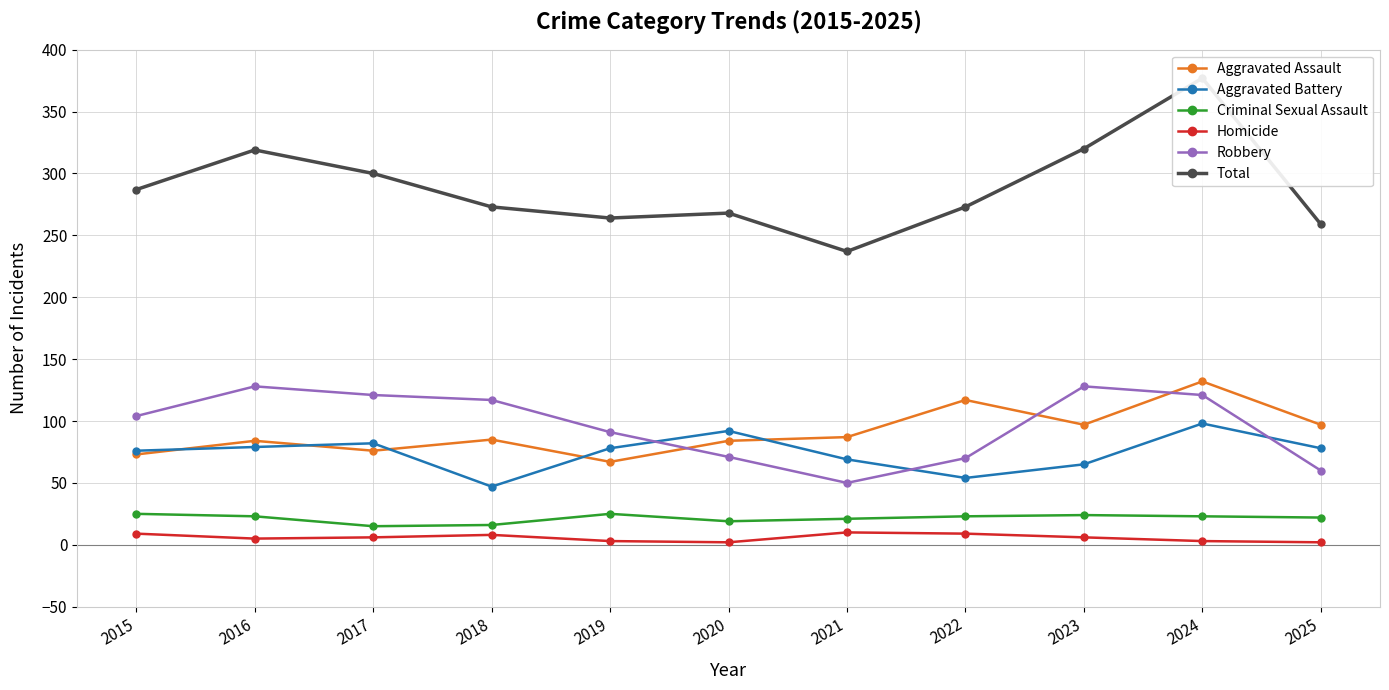

What is the difference between the highest and lowest values at 2021?

227